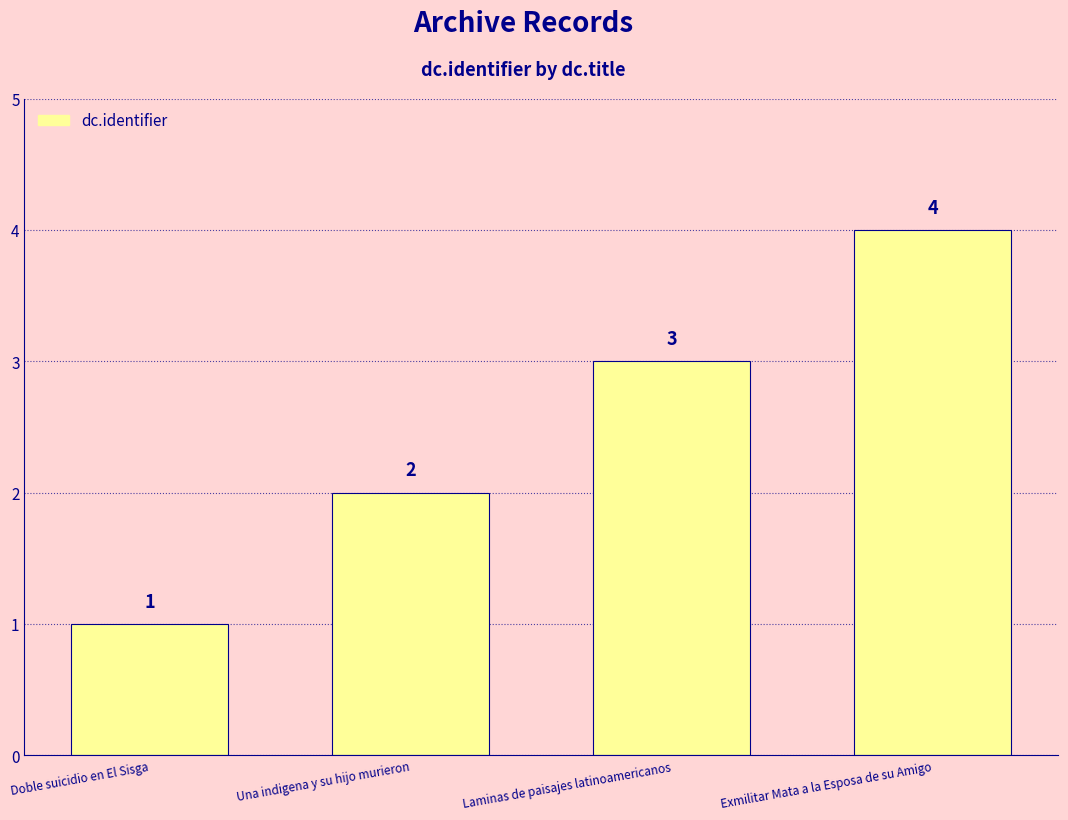

Where is the data nearest to the value 2?

Una indigena y su hijo murieron